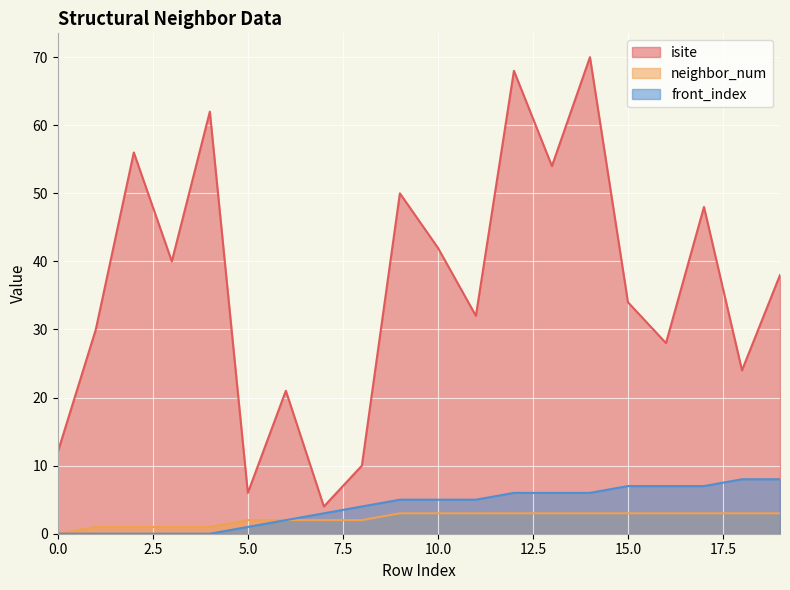

What are all the series names shown in the legend?

isite, neighbor_num, front_index